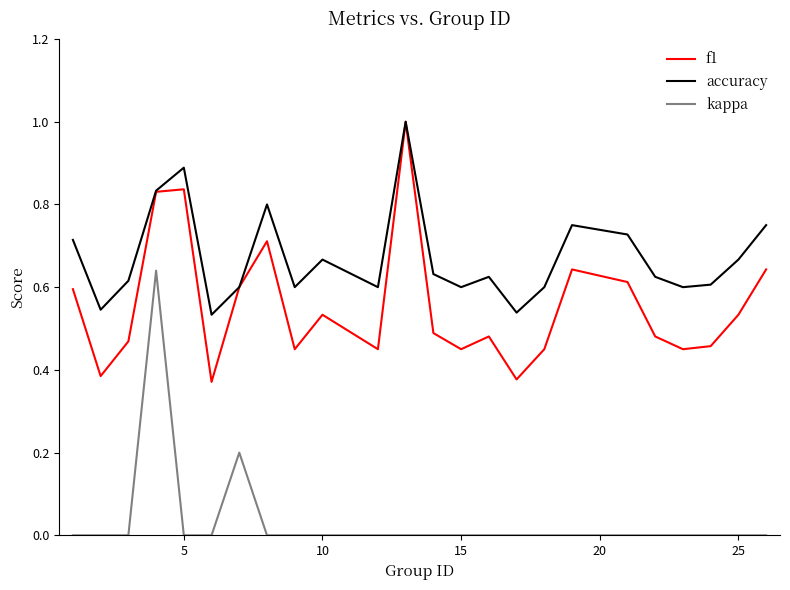

What is the greatest value displayed?

1.0